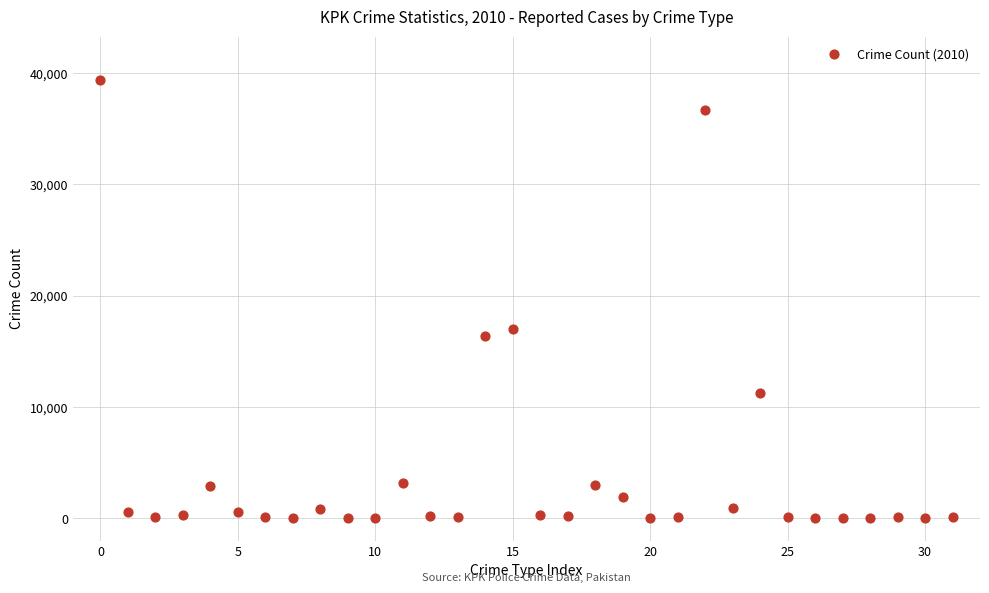

What Y value in the scatter plot is closest to 19668?

17002